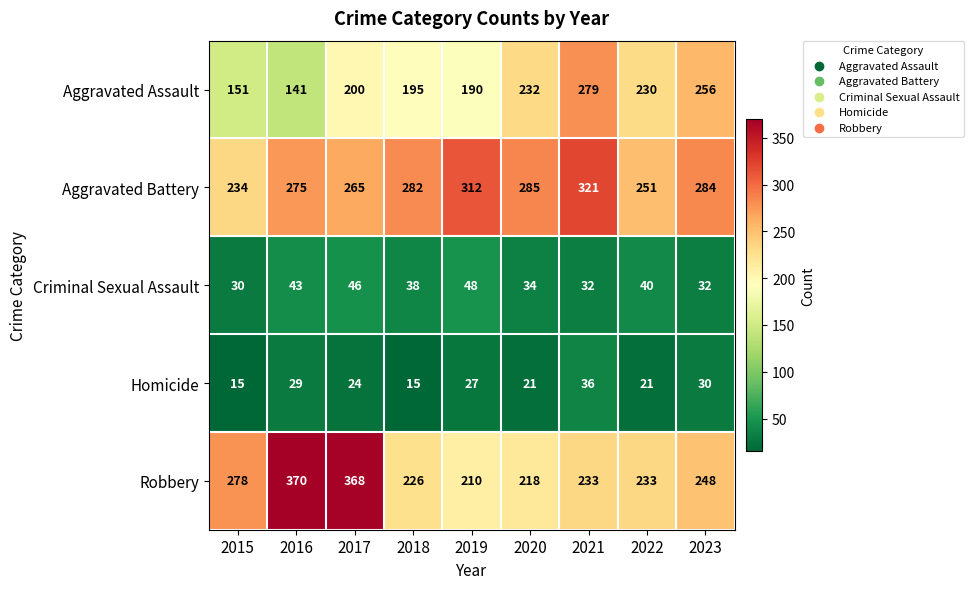

Rank the categories by Aggravated Battery value from lowest to highest.

2015, 2022, 2017, 2016, 2018, 2023, 2020, 2019, 2021